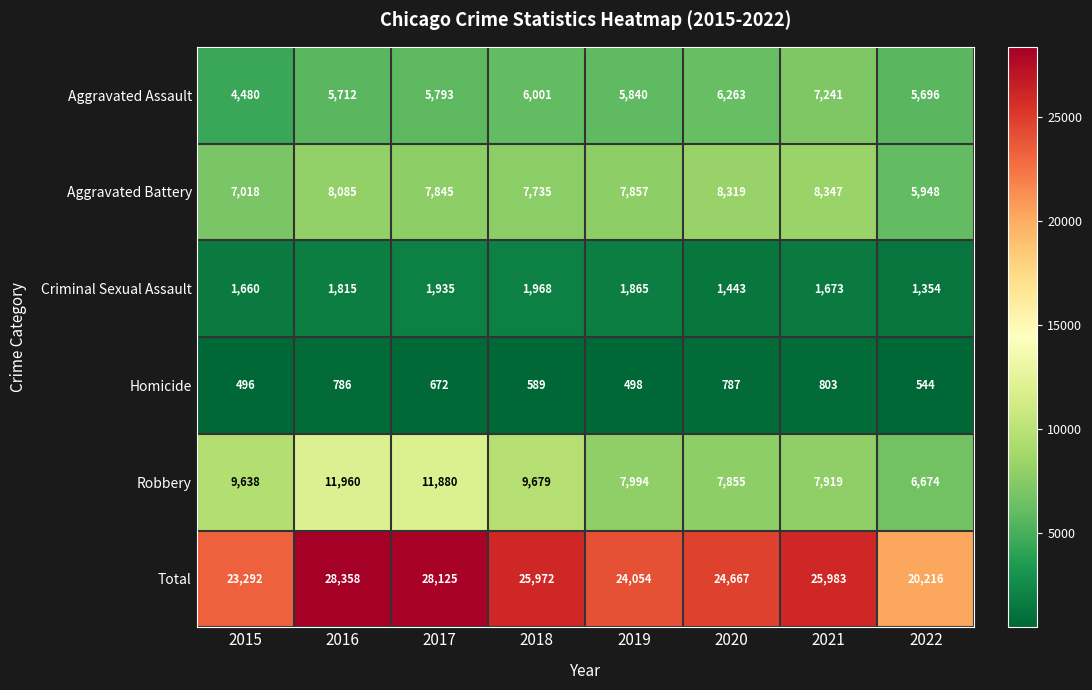

What value does the Homicide series have at 2020?

787